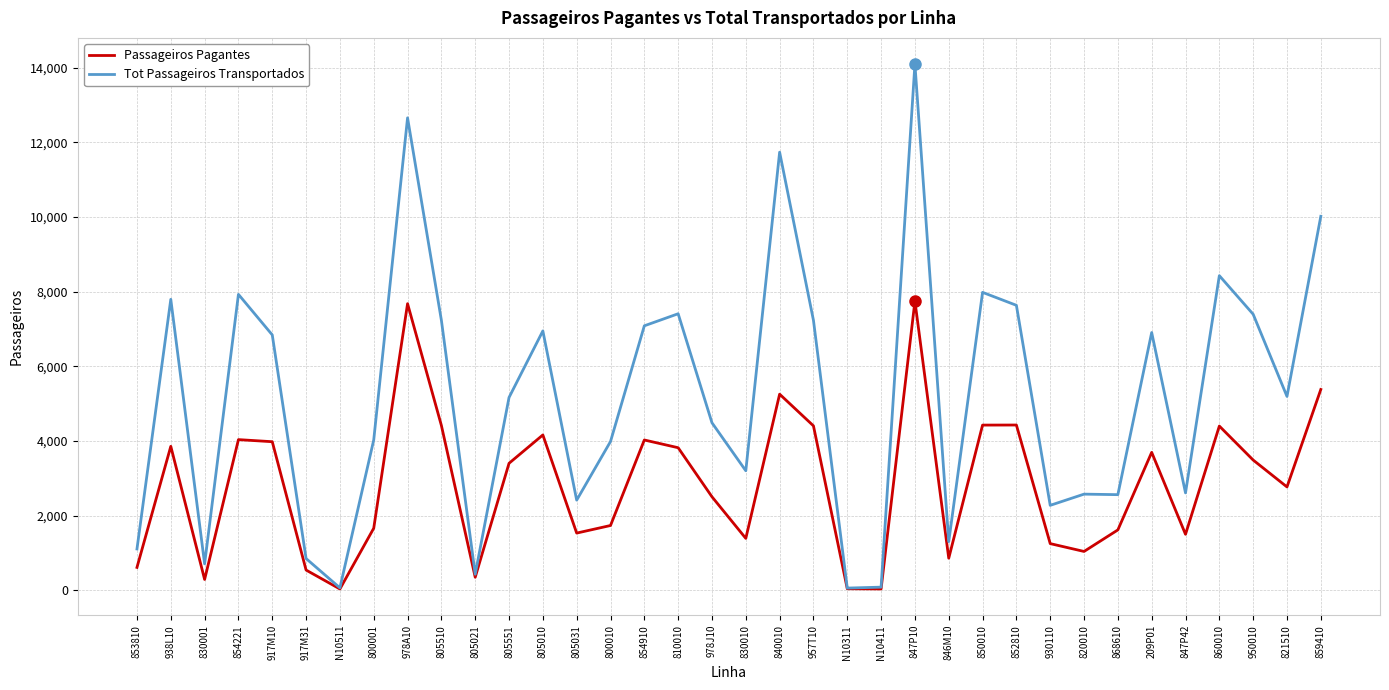

What is the difference between the maximum and second lowest values in the Tot Passageiros Transportados series?

14026